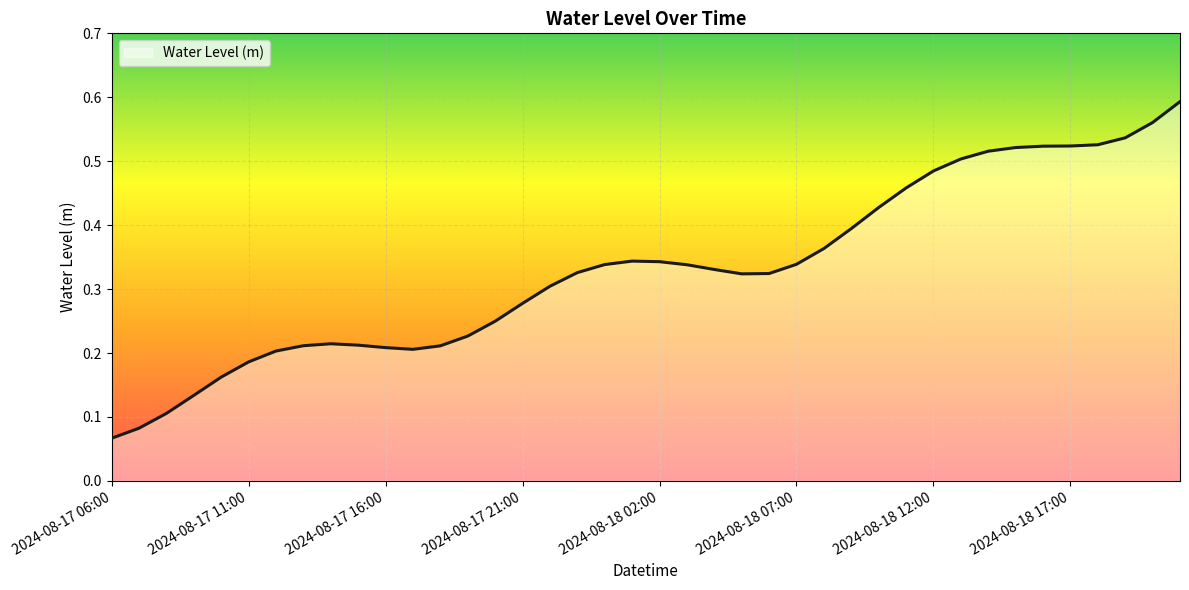

What is the difference between the maximum and minimum values?

0.5